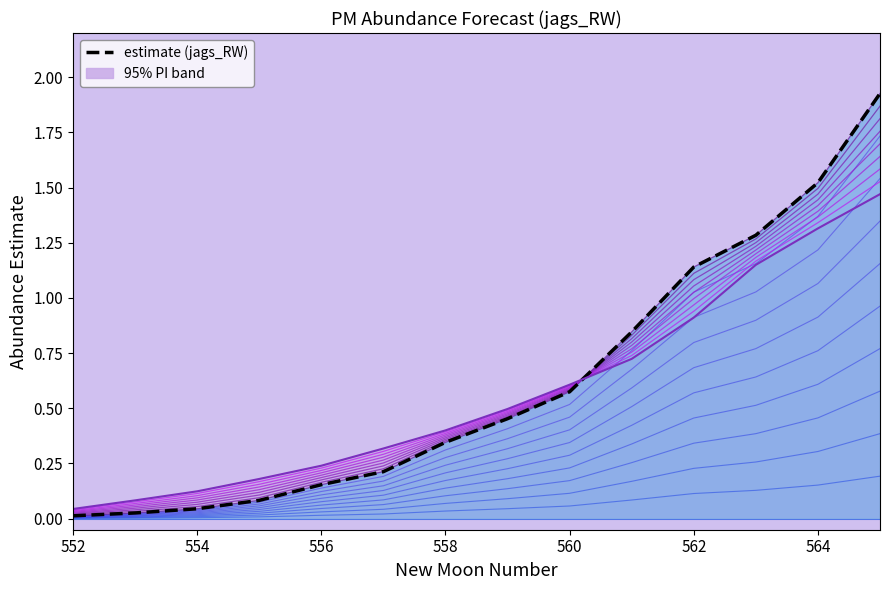

At how many categories does at least one series exceed 0?

14